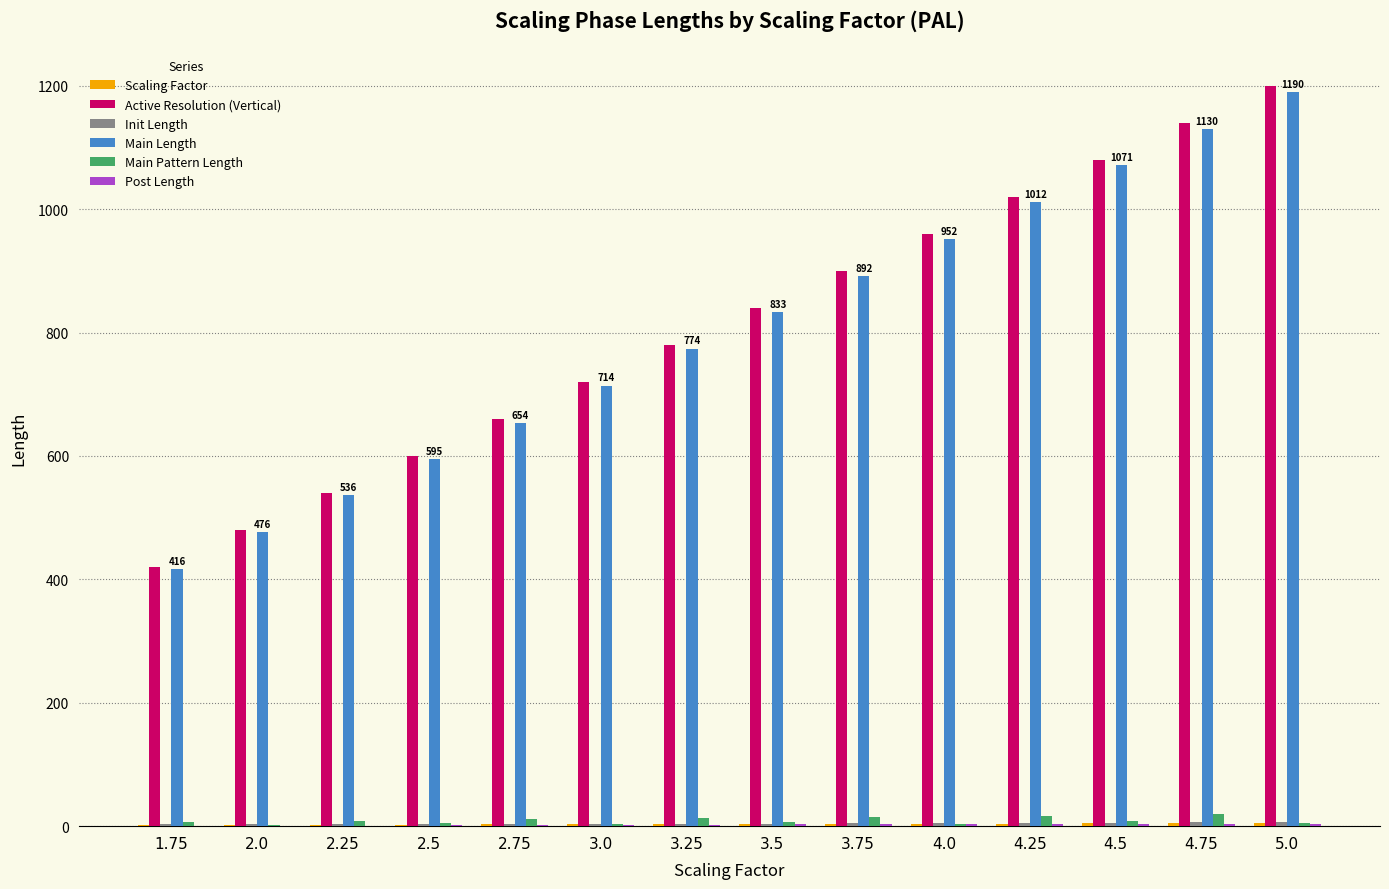

Which category has the highest value in the Active Resolution (Vertical) series?

5.0